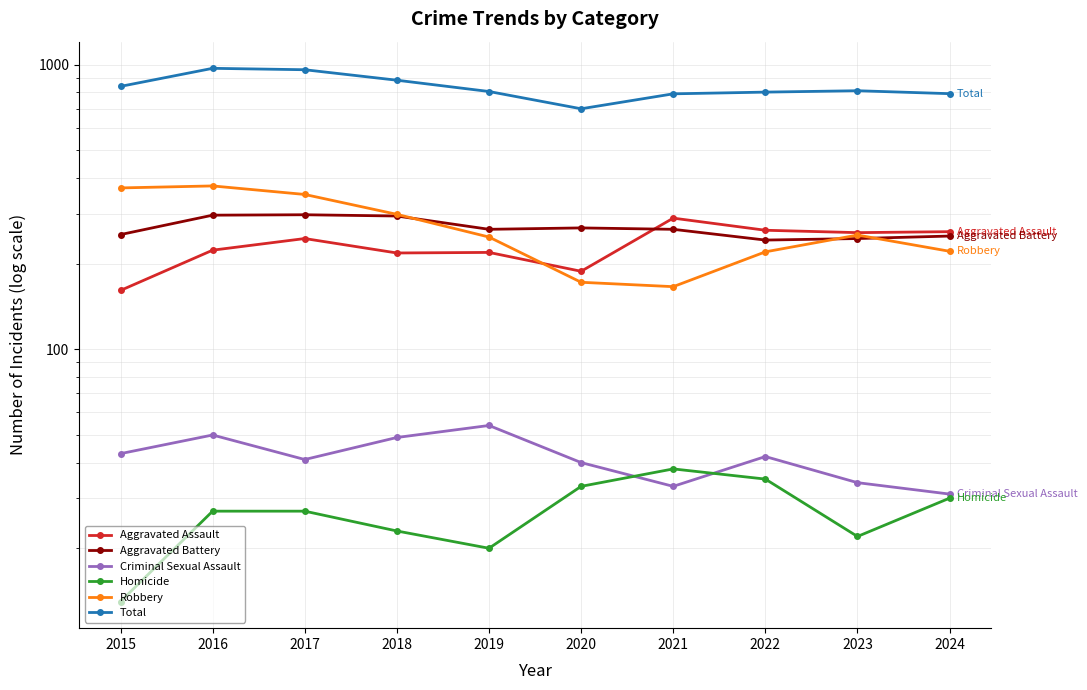

Which category has the lowest value in the Criminal Sexual Assault series?

2024